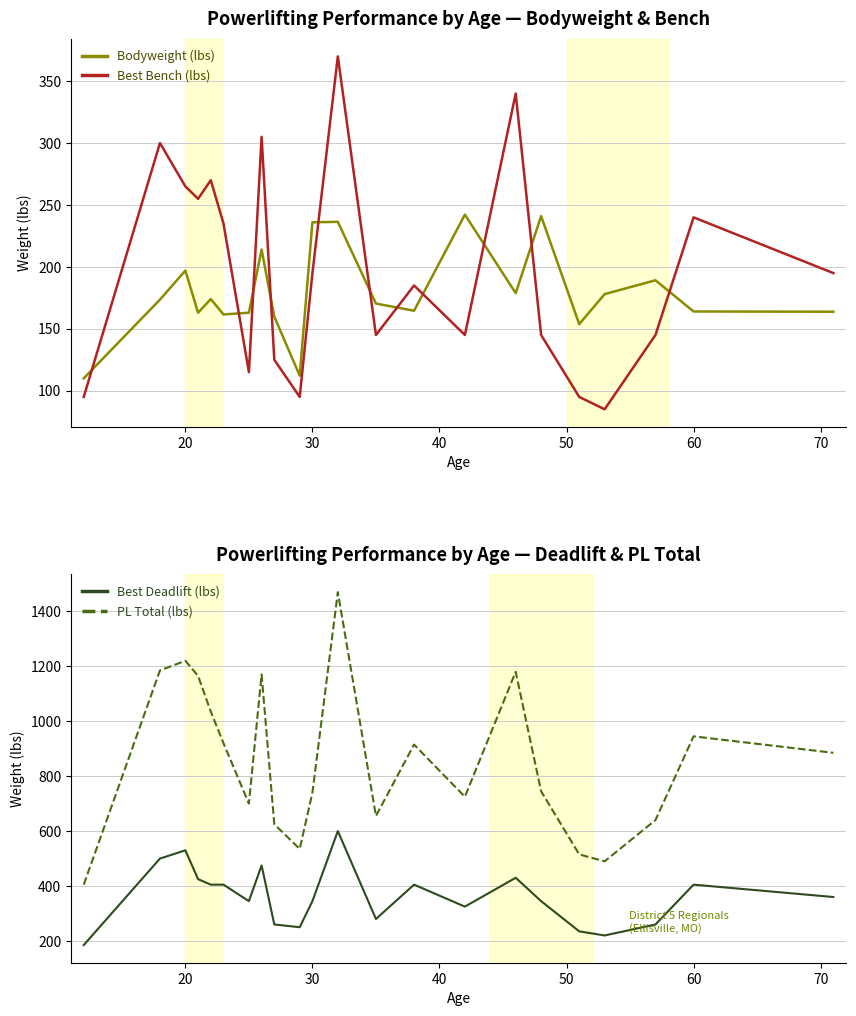

Reading left to right, list all the values displayed in this chart.

Bodyweight (lbs): 110.0	173.6	197.0	163.0	174.0	161.6	163.0	214.0	159.8	112.2	236.0	236.4	170.4	164.6	242.2	178.8	241.0	153.8	178.0	189.2	164.0	163.8
Best Bench (lbs): 95.0	300.0	265.0	255.0	270.0	235.0	115.0	305.0	125.0	95.0	195.0	370.0	145.0	185.0	145.0	340.0	145.0	95.0	85.0	145.0	240.0	195.0
Best Deadlift (lbs): 185.0	500.0	530.0	425.0	405.0	405.0	345.0	475.0	260.0	250.0	345.0	600.0	280.0	405.0	325.0	430.0	345.0	235.0	220.0	260.0	405.0	360.0
PL Total (lbs): 405.0	1185.0	1220.0	1165.0	1035.0	920.0	700.0	1170.0	625.0	535.0	740.0	1470.0	655.0	915.0	725.0	1180.0	745.0	515.0	490.0	640.0	945.0	885.0